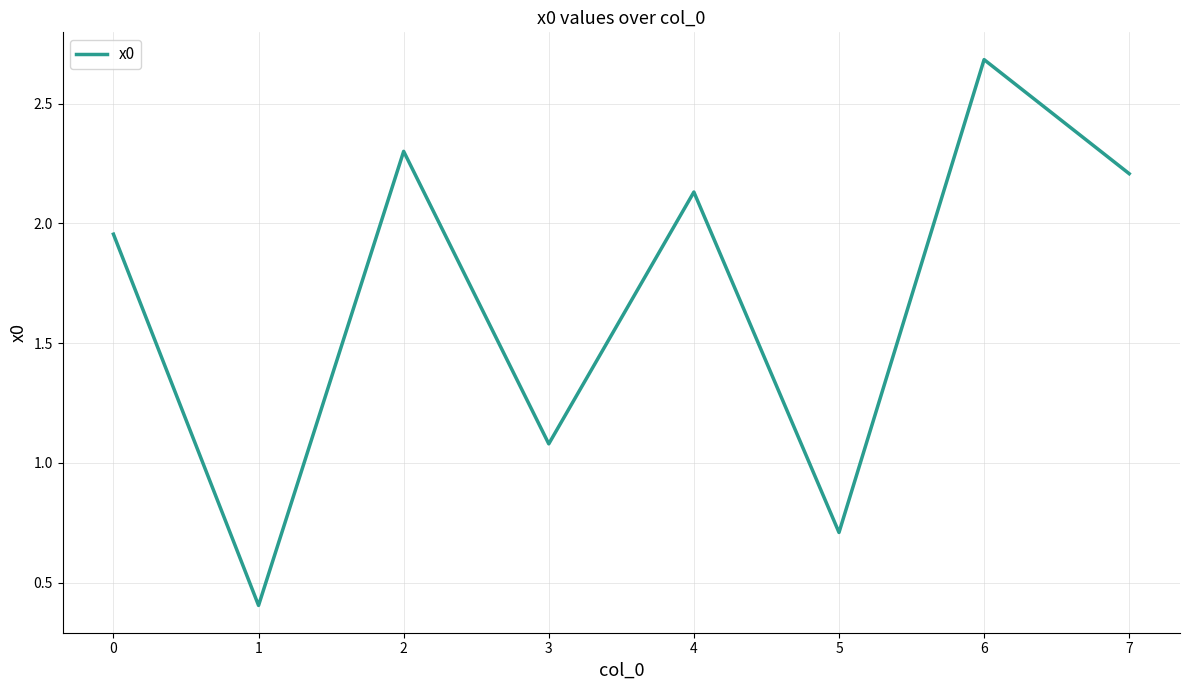

What is the sum of the values at 5 and 0?

2.7